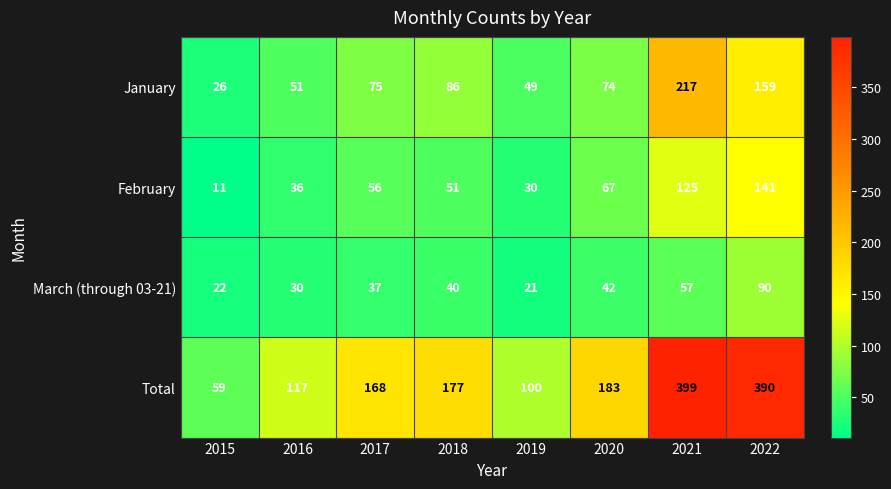

How many data points in Total are less than 177?

4